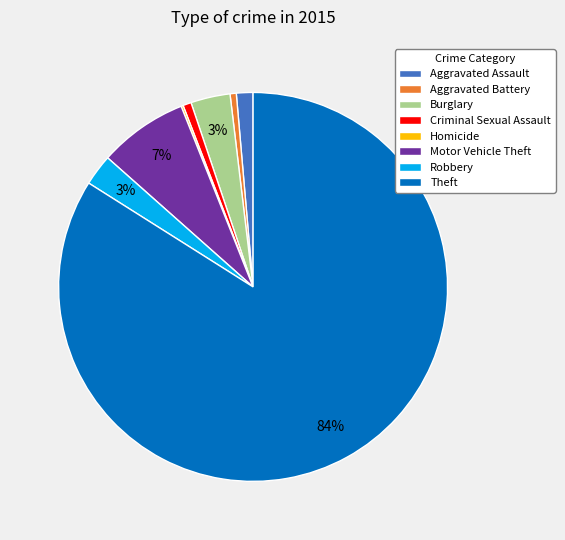

What percentage is the Aggravated Battery slice, to the nearest percent?

1%